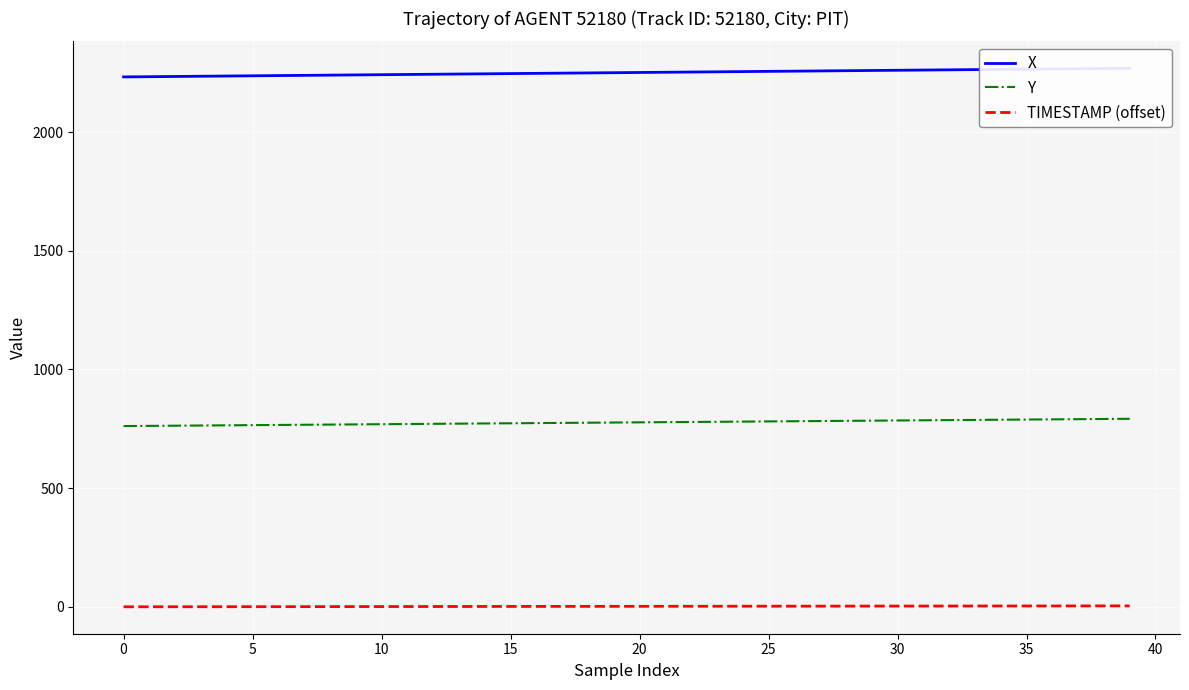

True or false: Y and X cross at least once.

False